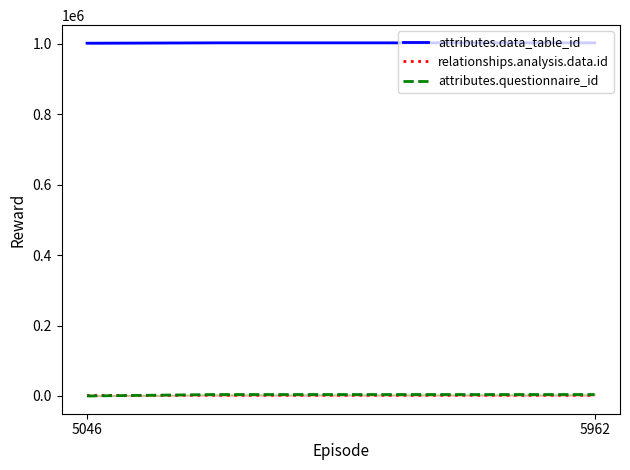

Count the number of data series in this chart.

3